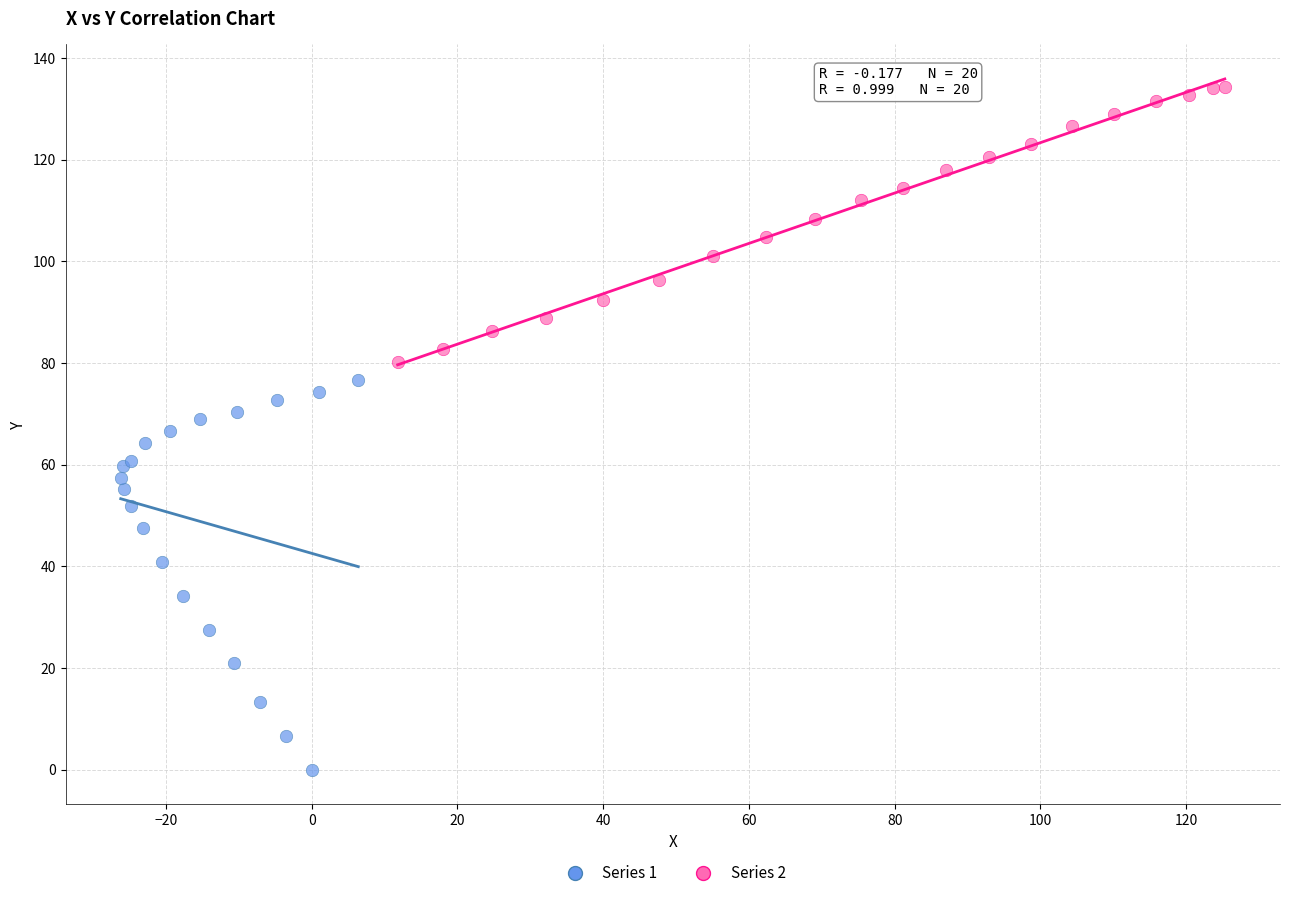

Which series contains the lowest Y value?

Series 1